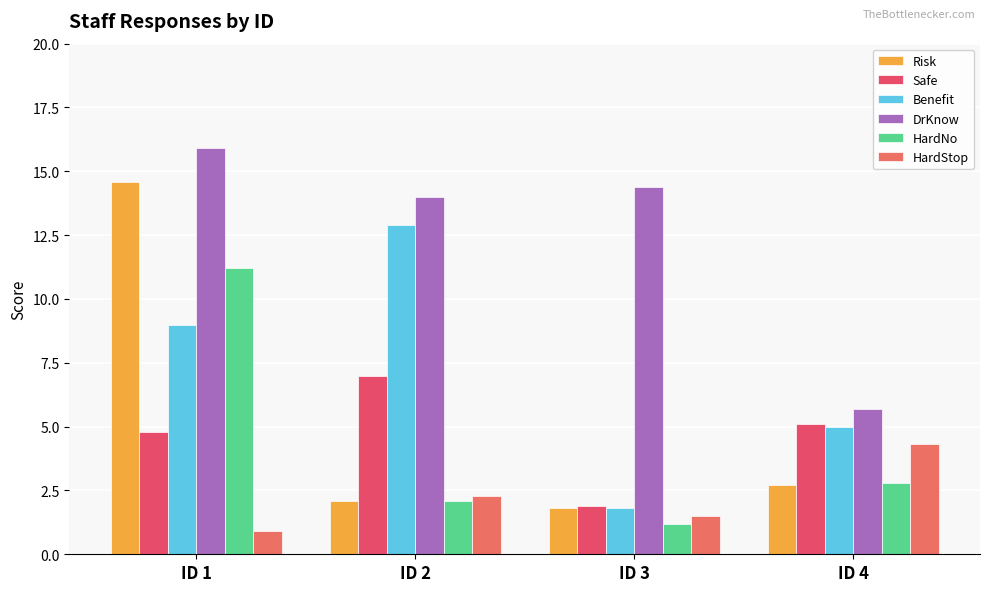

What is the smallest value displayed?

0.9